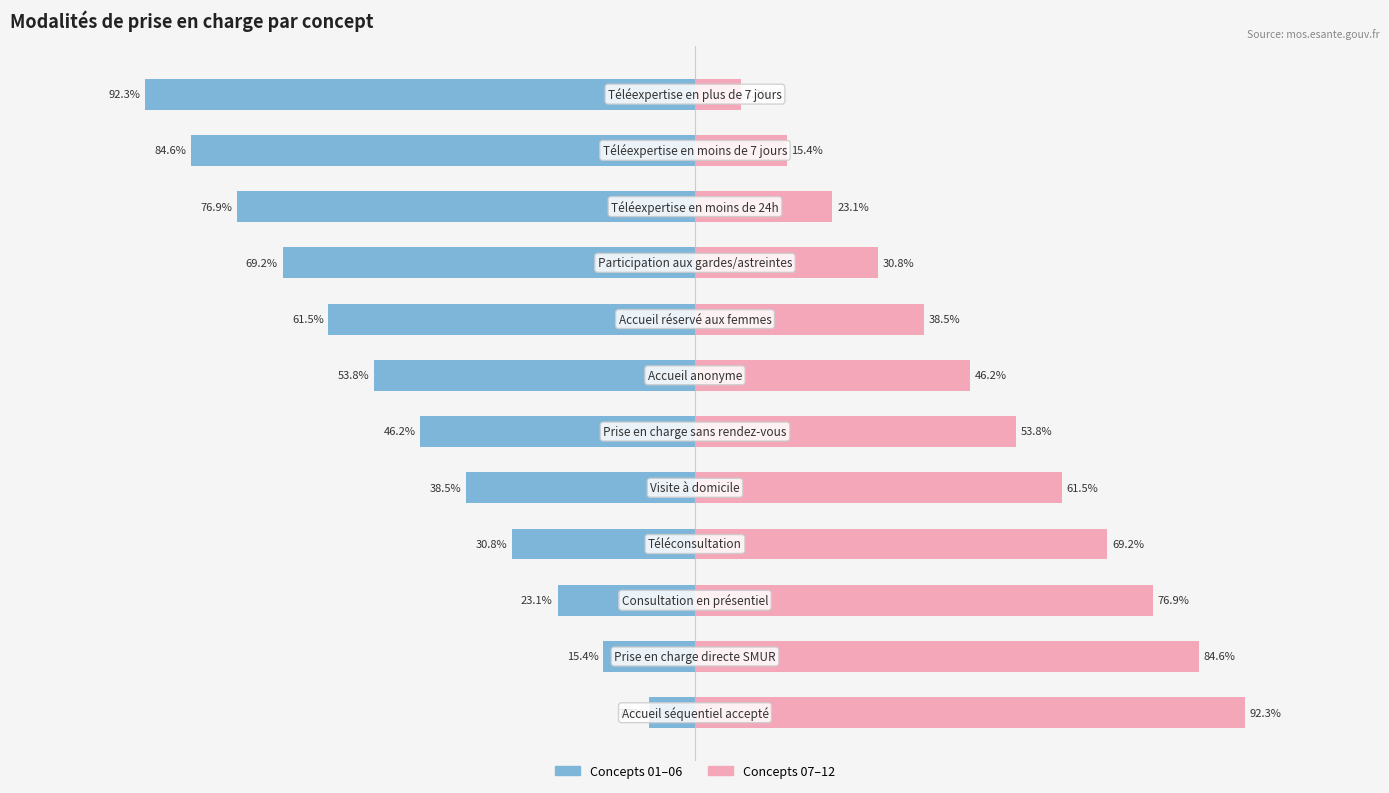

What is the lowest value of the Code (01–06) series?

-92.3